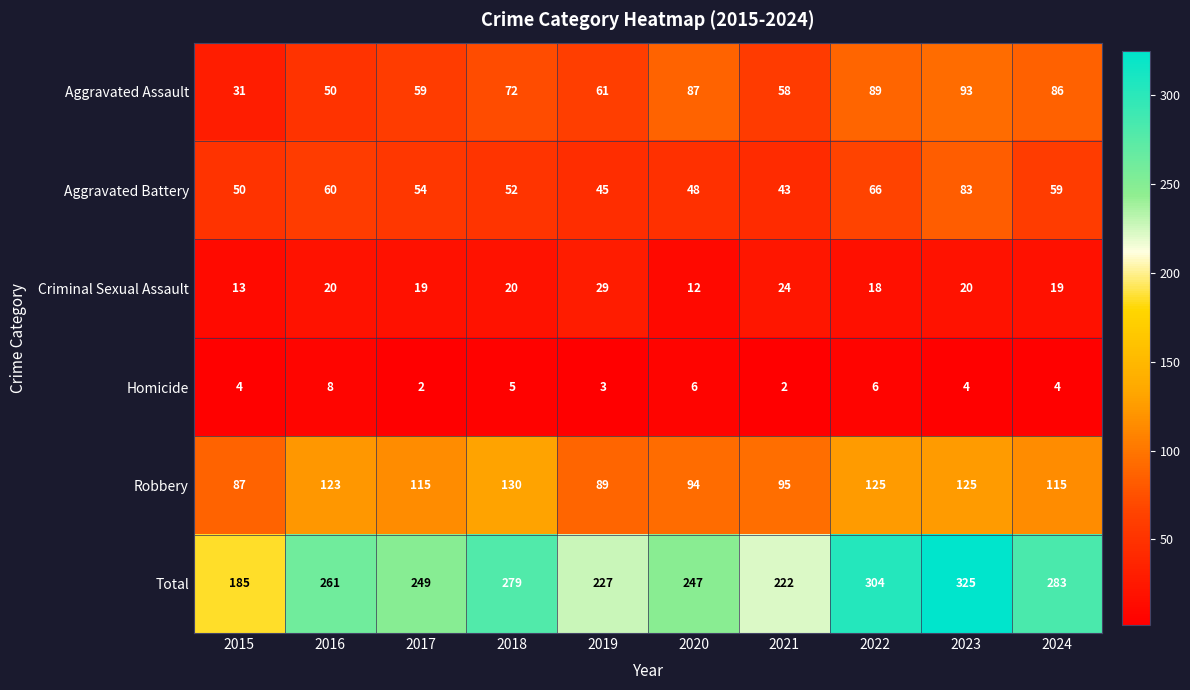

Which category has the lowest value in the Robbery series?

2015